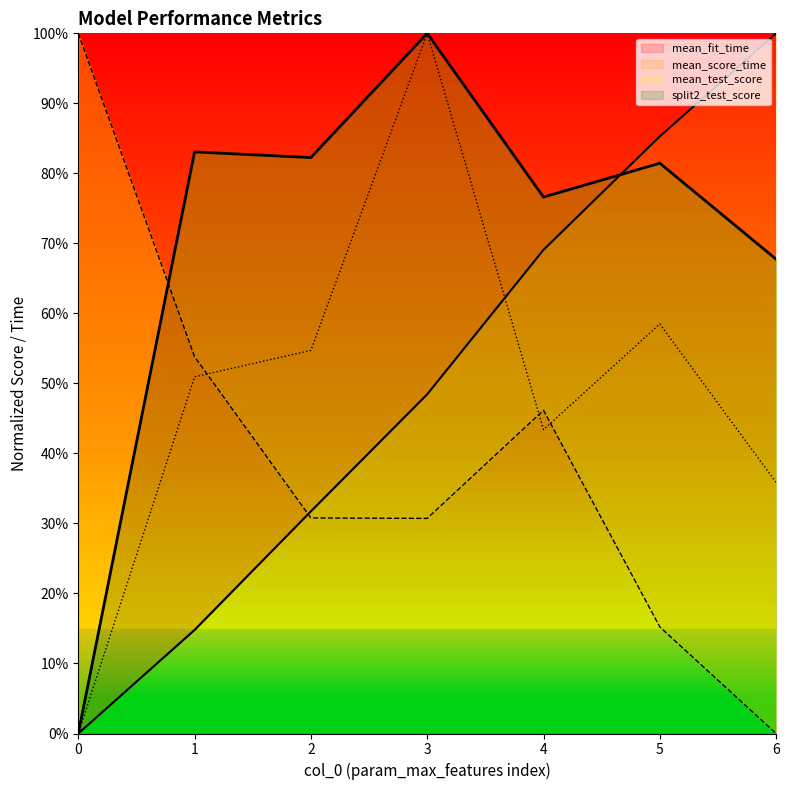

How many intersections are there between mean_fit_time and split2_test_score?

1